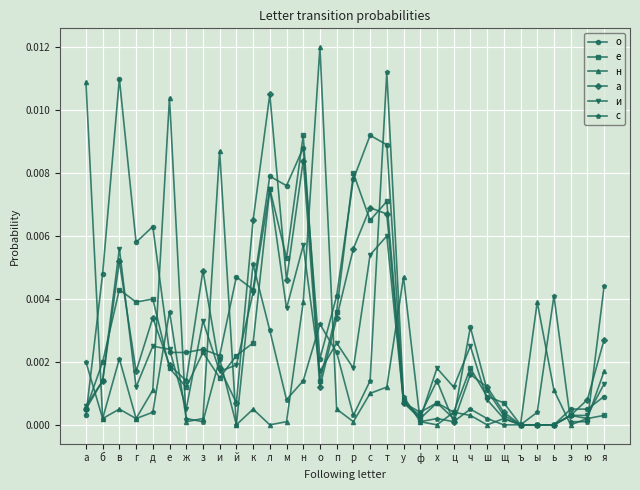

Which category has the highest value in the а series?

л